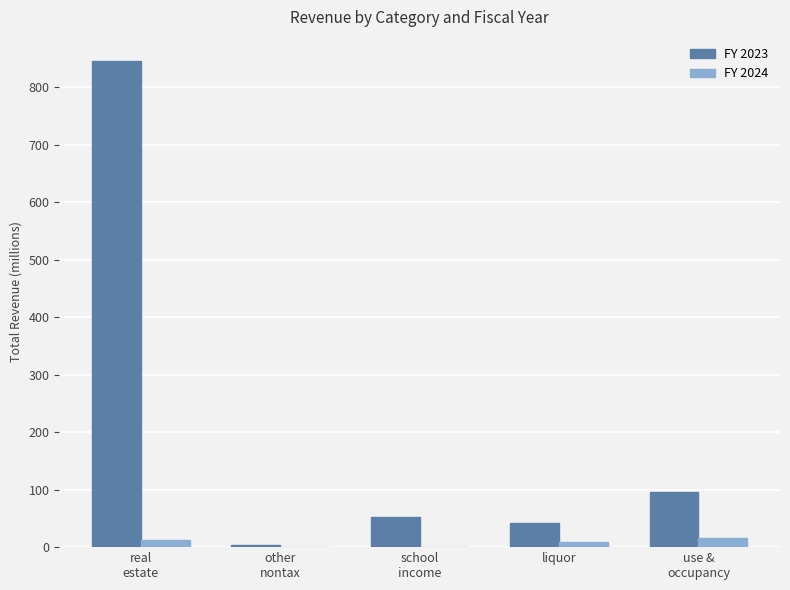

What is the average value of the FY 2023 series?

208.2